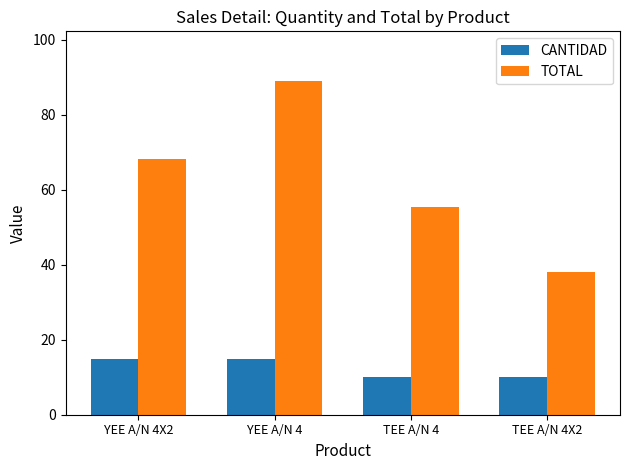

List the series in order of their peak value, highest first.

TOTAL, CANTIDAD